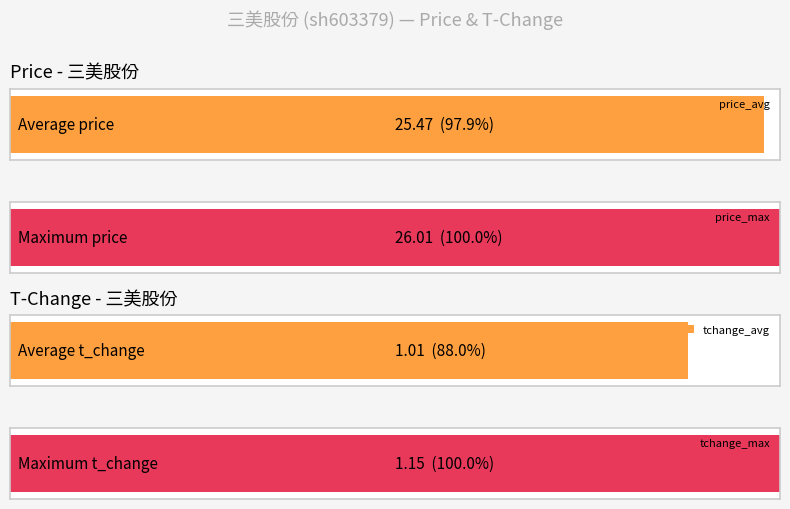

At 2022-10-25, list the series in order from largest to smallest.

price, t_change